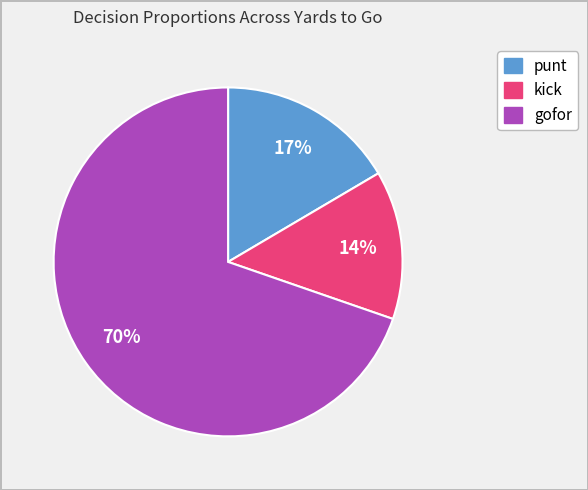

Does any single category account for the majority?

Yes